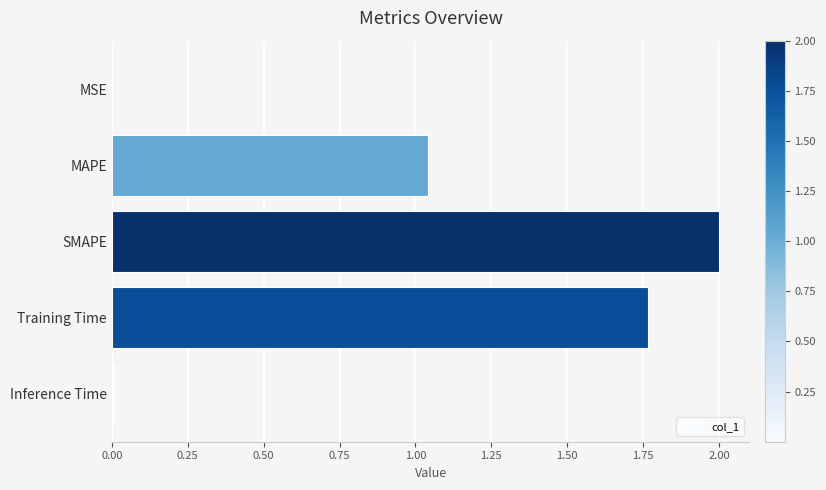

What is the sum of the values at SMAPE and MAPE?

3.0